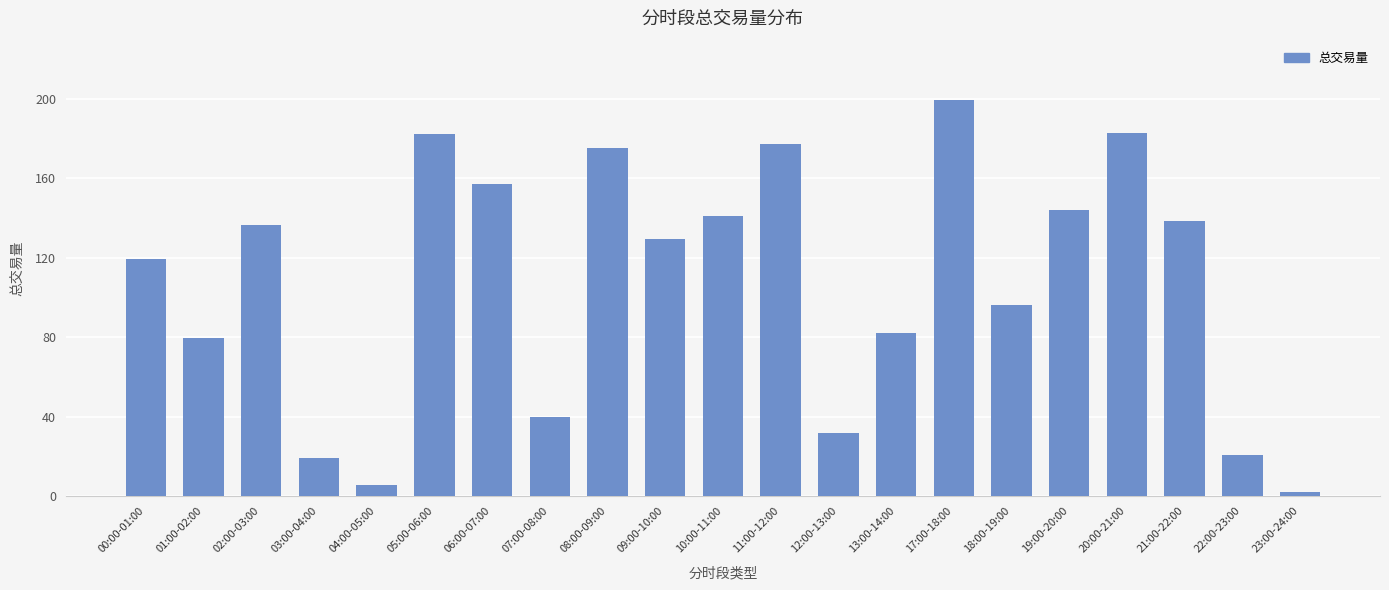

What is the label of the 3rd bar from the left?

02:00-03:00